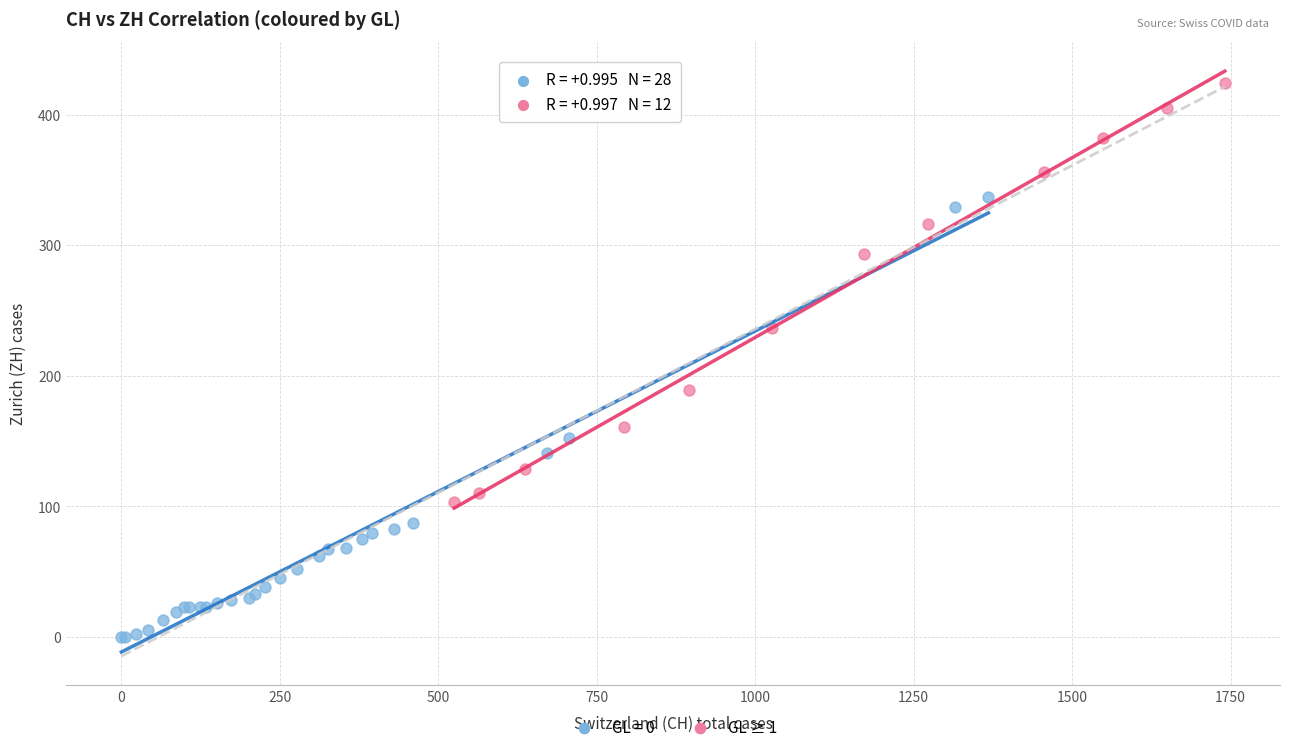

Which series contains the lowest Y value?

GL = 0